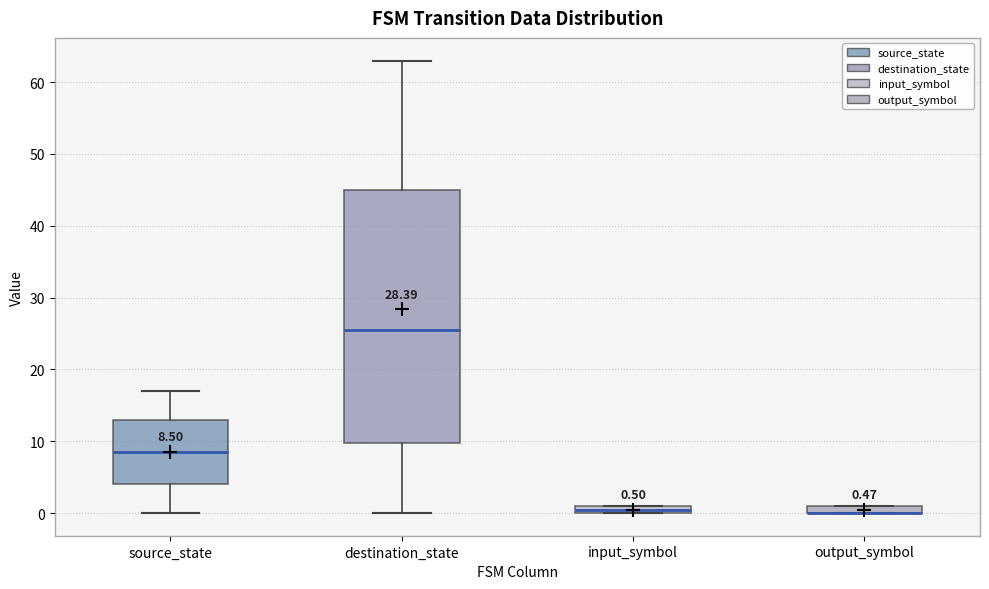

Comparing the boxes themselves (not the whiskers), which one is the tallest?

destination_state